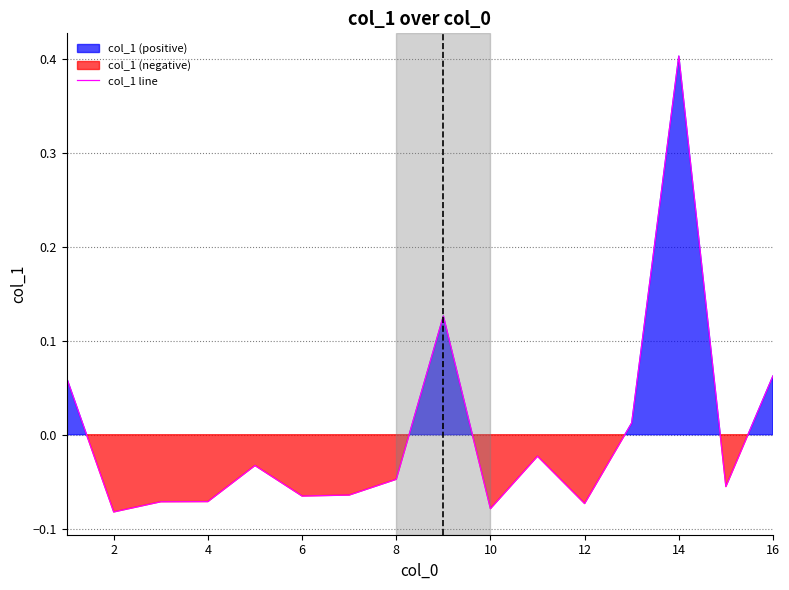

Does the chart have visible grid lines?

Yes